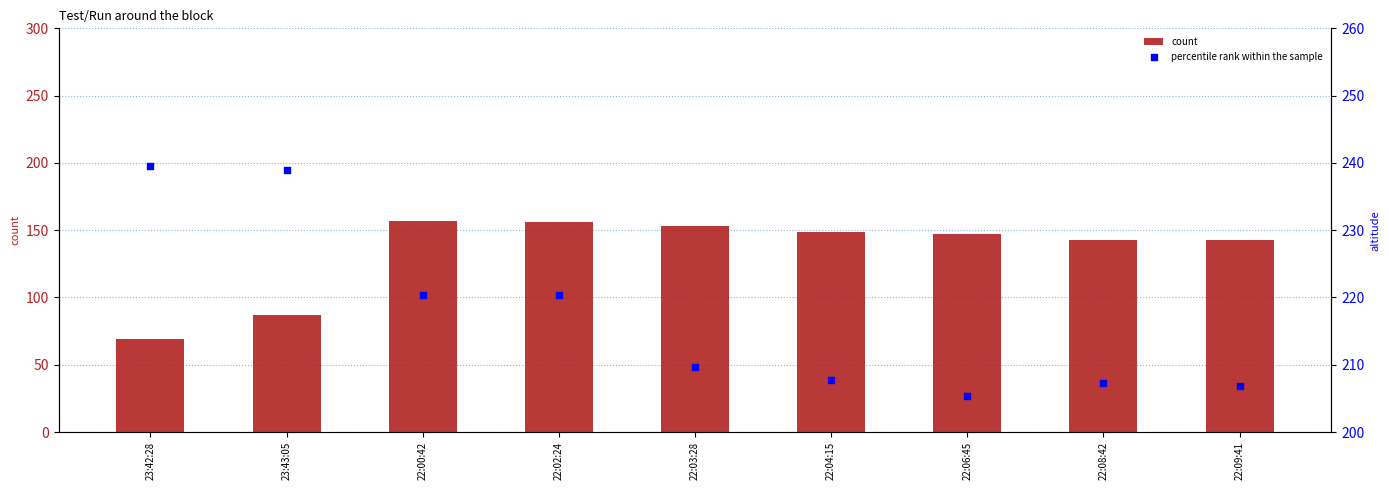

At which category is the sum across all series the highest?

22:00:42